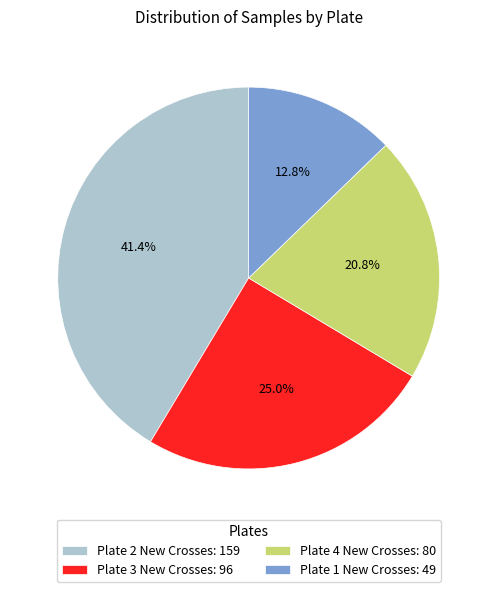

Rank the categories by value from lowest to highest.

Plate 1 New Crosses: 49, Plate 4 New Crosses: 80, Plate 3 New Crosses: 96, Plate 2 New Crosses: 159